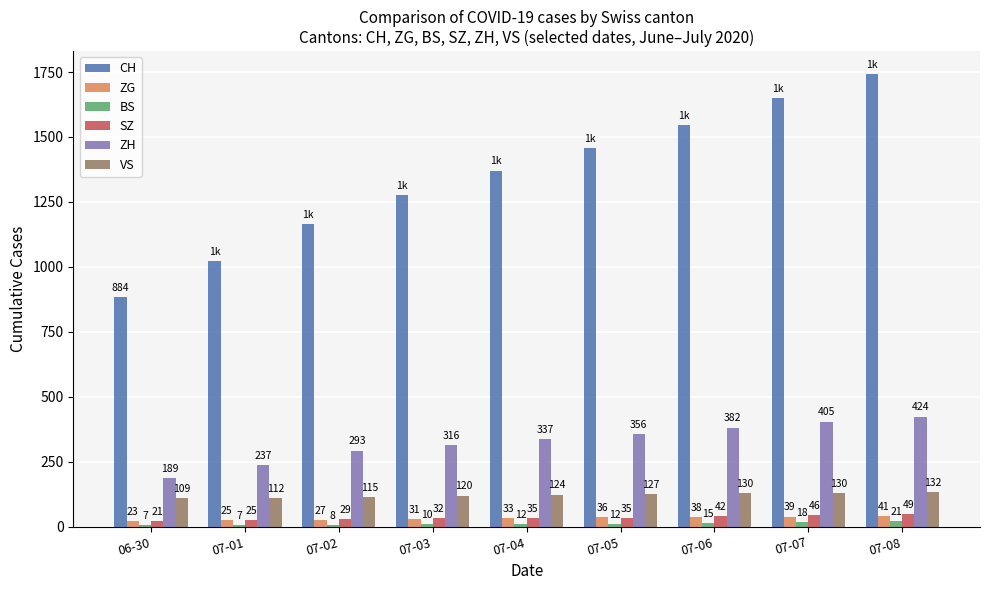

What is the difference between the VS values at 06-30 and 07-05?

18